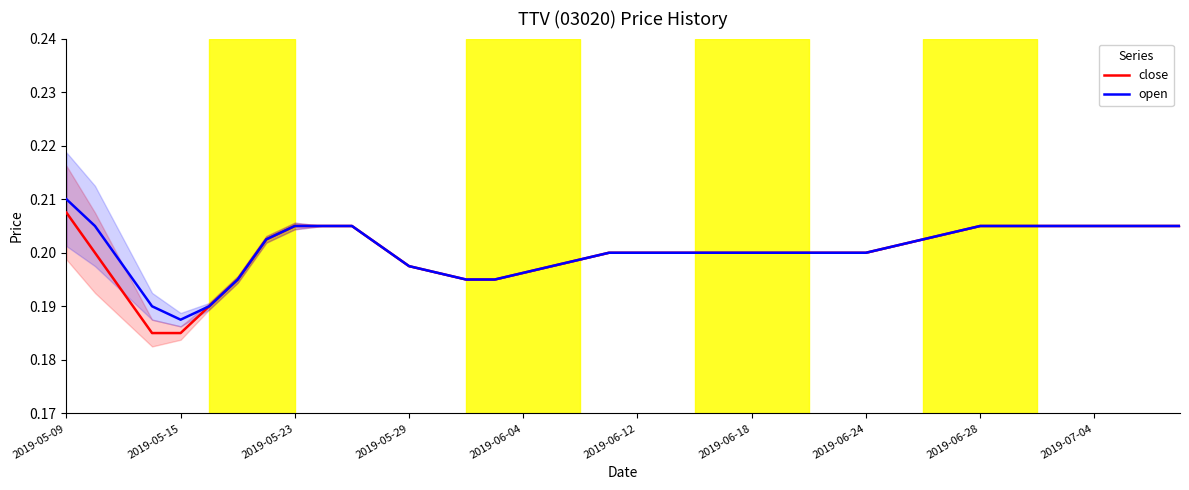

At which label does open reach its peak?

2019-05-09